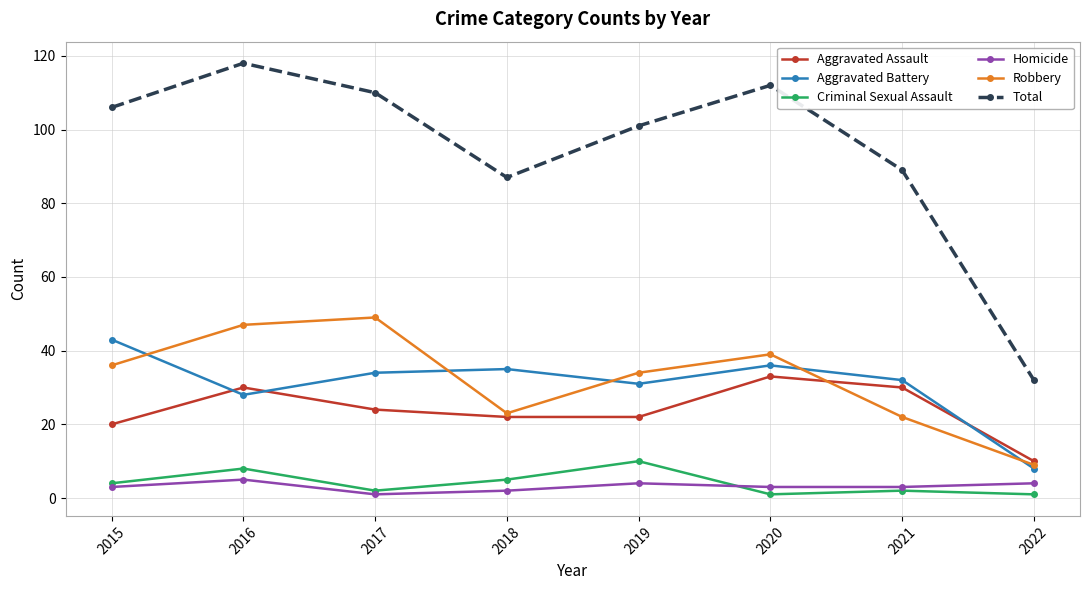

True or false: Robbery and Homicide cross at least once.

False